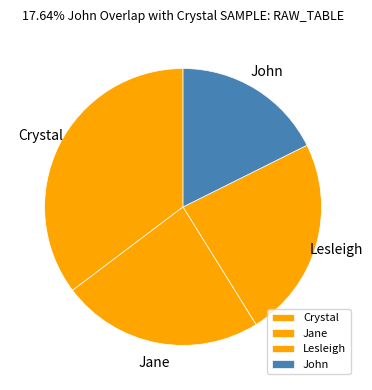

Is it true that John is 18% of the pie?

True